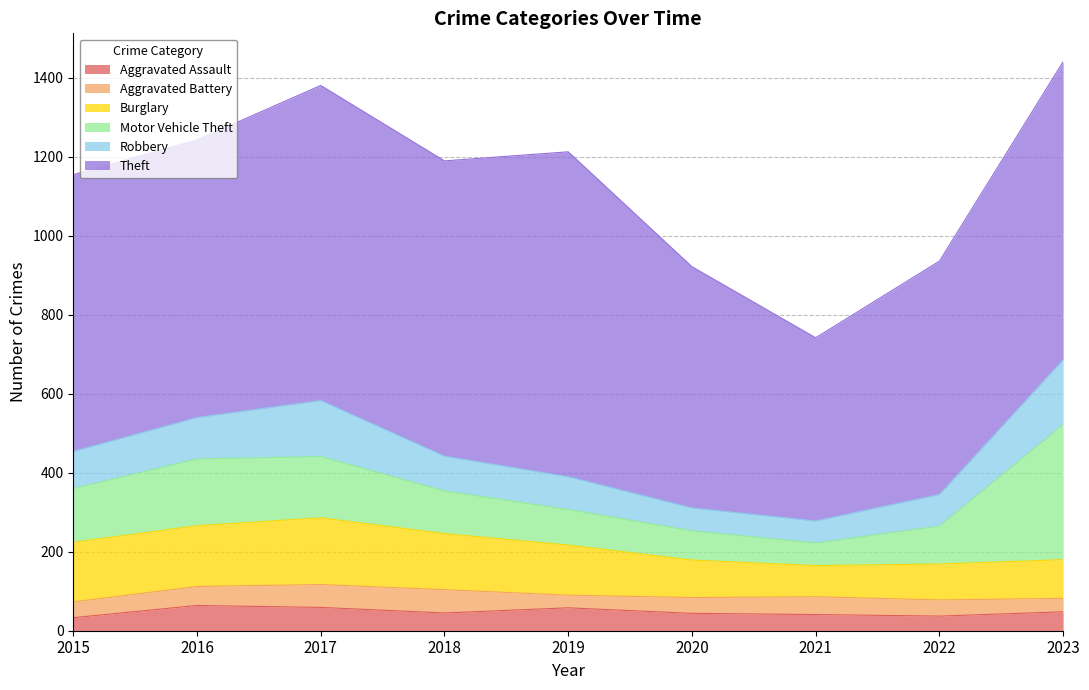

True or false: Robbery and Theft cross at least once.

False